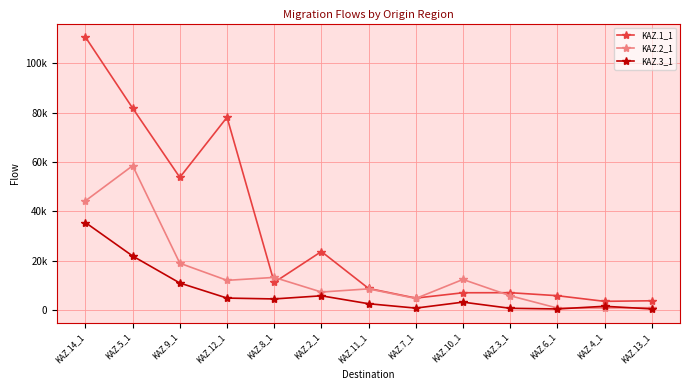

True or false: KAZ.1_1 and KAZ.3_1 cross at least once.

False